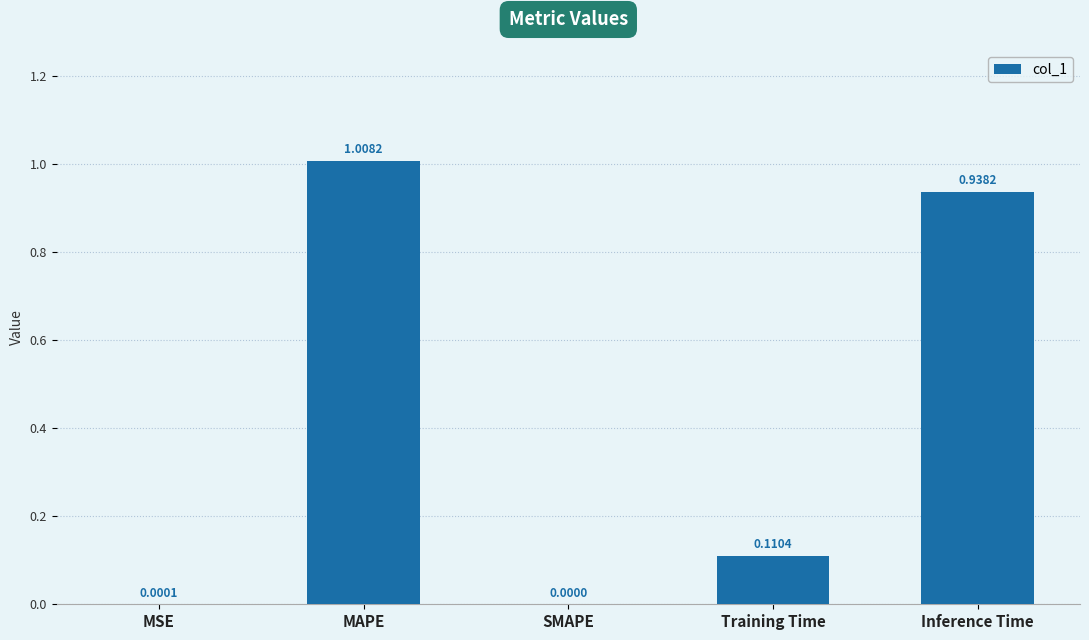

Which has a higher value, Inference Time or MSE?

Inference Time